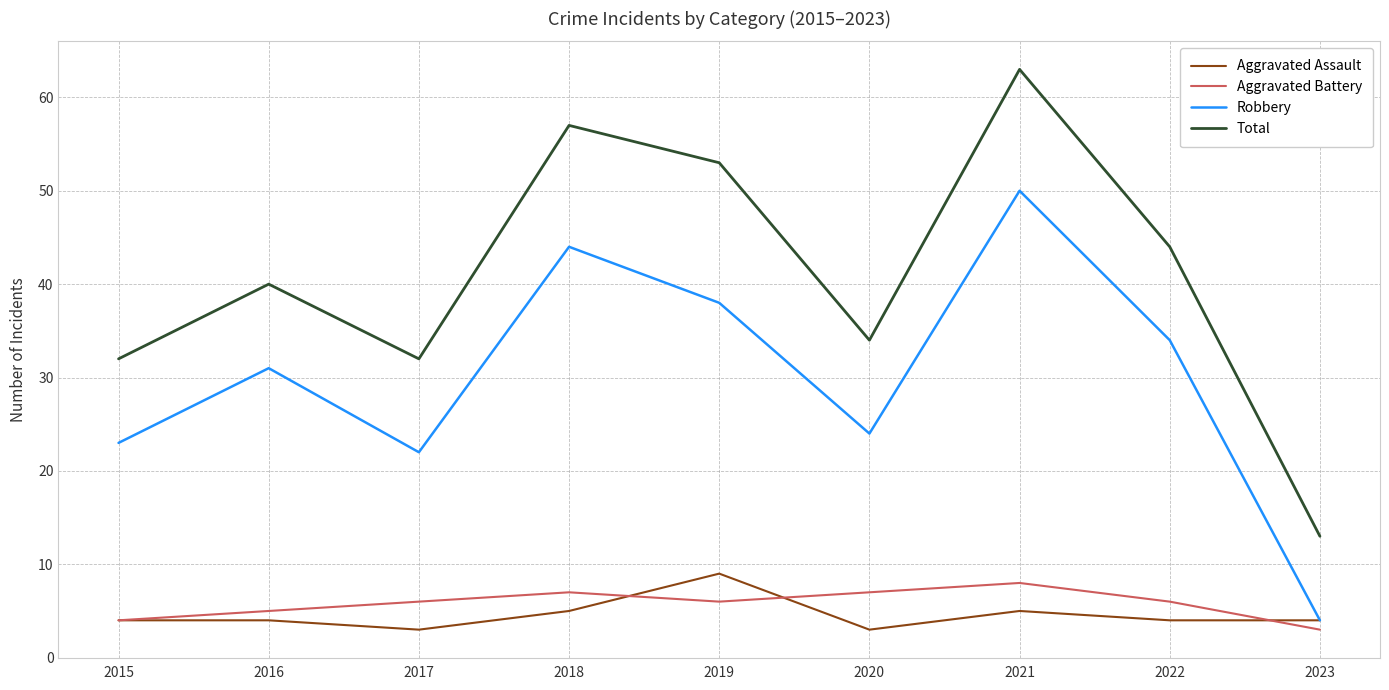

How many Aggravated Battery values are between 5 and 7?

6